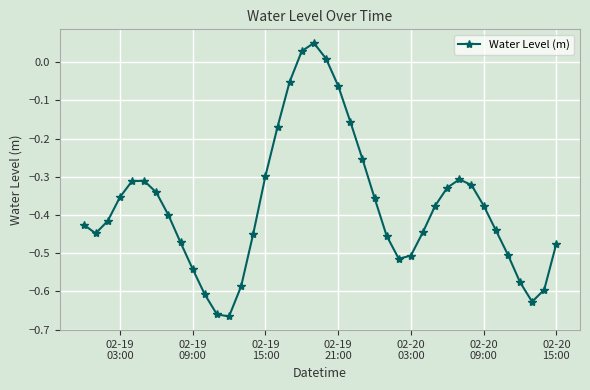

What is the sum of all values?

-15.1